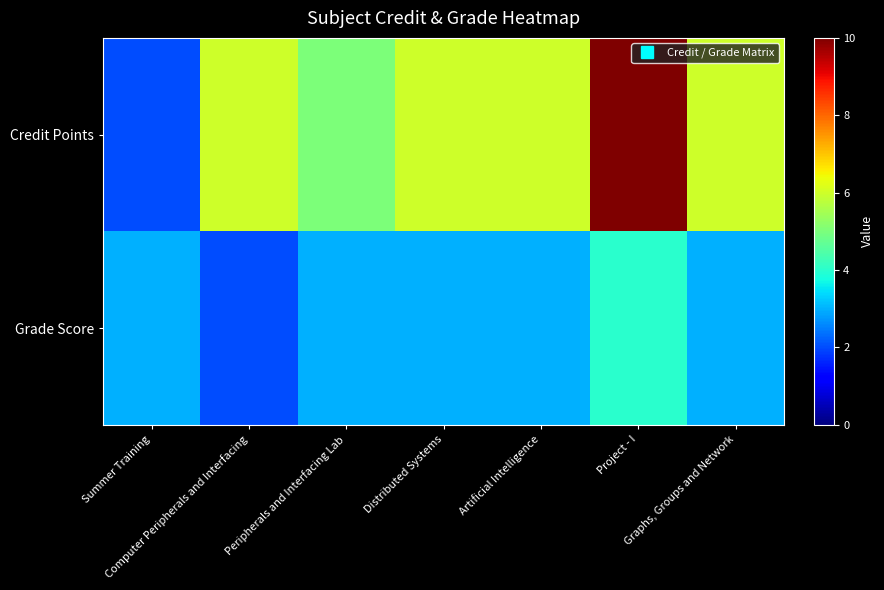

Which series has the largest range (max minus min)?

Credit Points